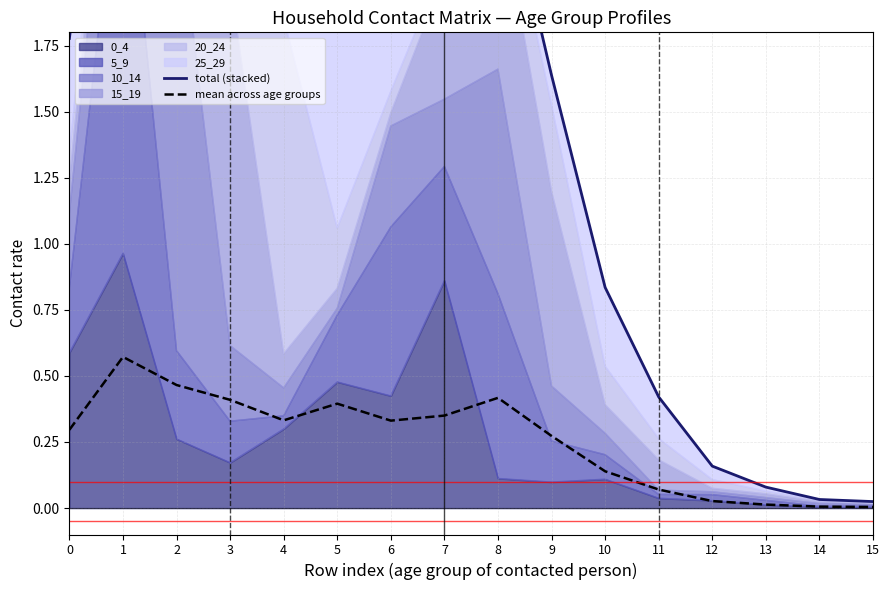

True or false: mean across age groups has more than 0 points higher than both neighbors.

True